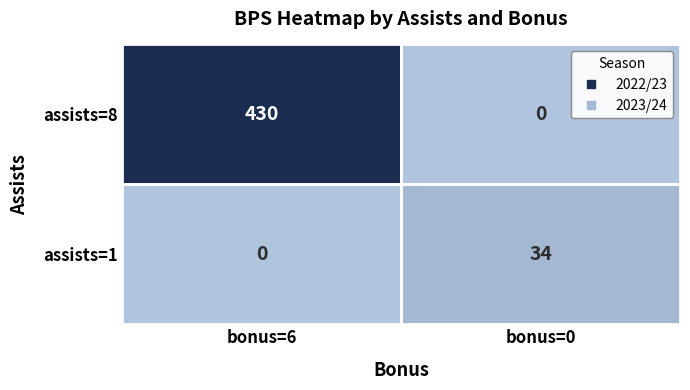

At which category is the sum across all series the highest?

bonus=6